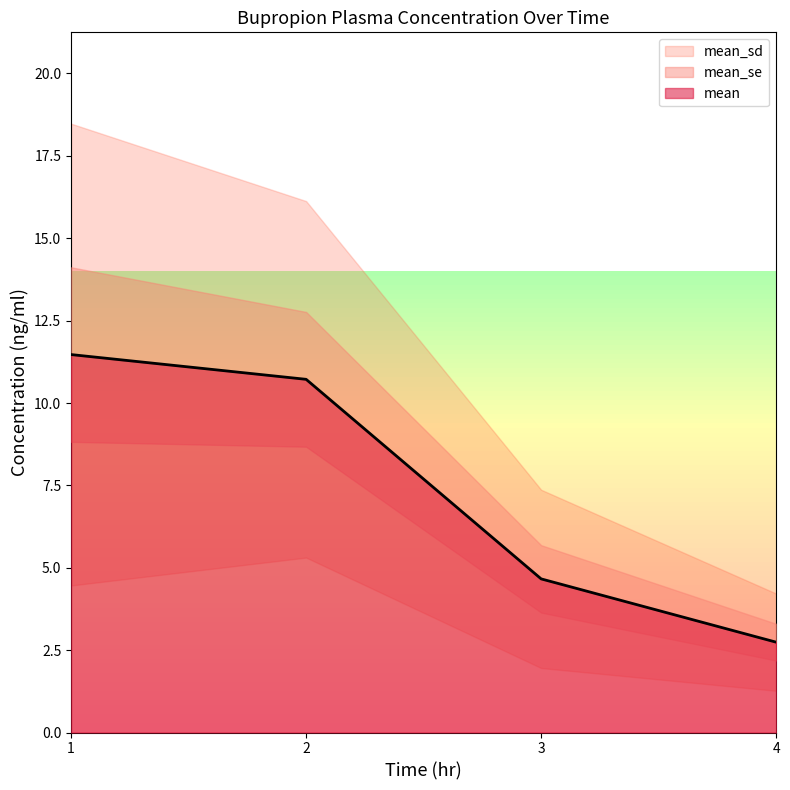

List the labels in order of mean value, smallest first.

4, 3, 2, 1